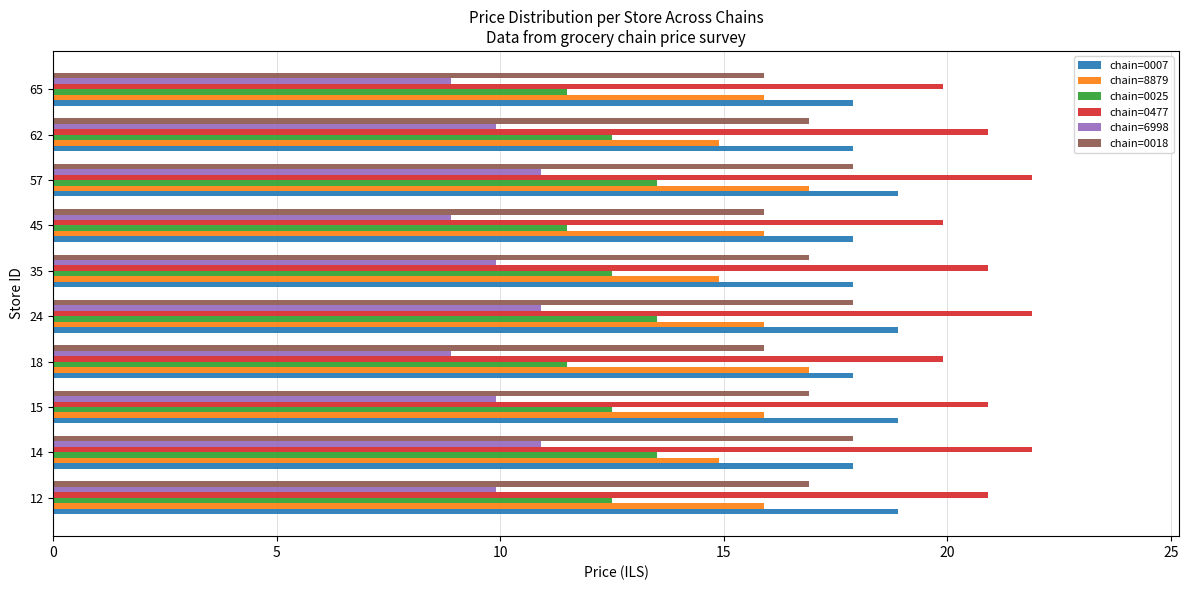

Is the value of chain=0007 at 24 greater than the value of chain=0477 at 57?

No